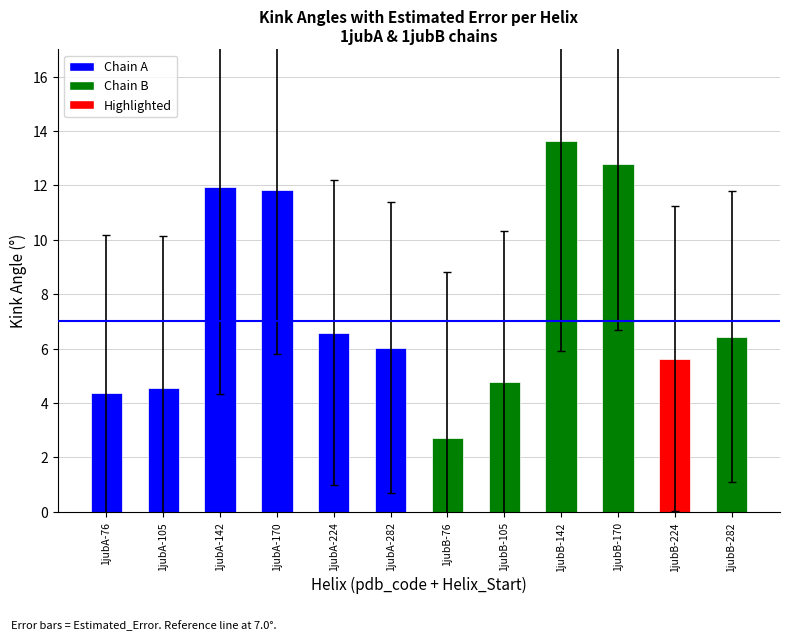

Count the number of categories in the chart.

12